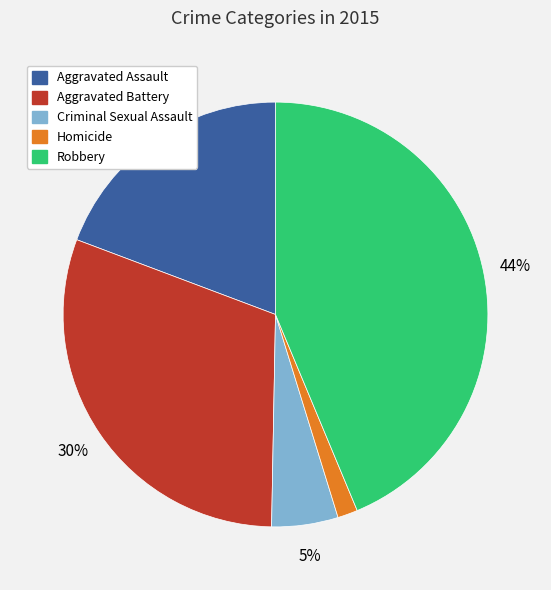

Approximately how many times larger is the value at Aggravated Assault compared to Robbery?

0.4